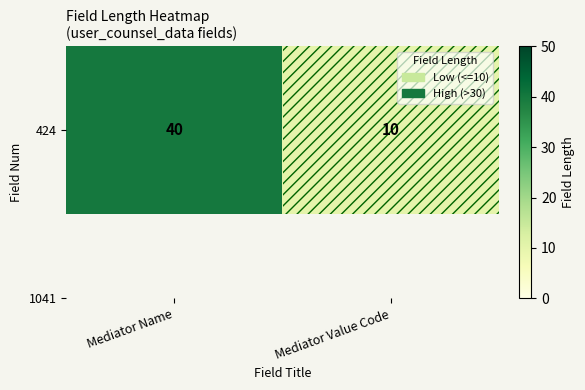

List the labels in order of value, largest first.

Mediator Name, Mediator Value Code